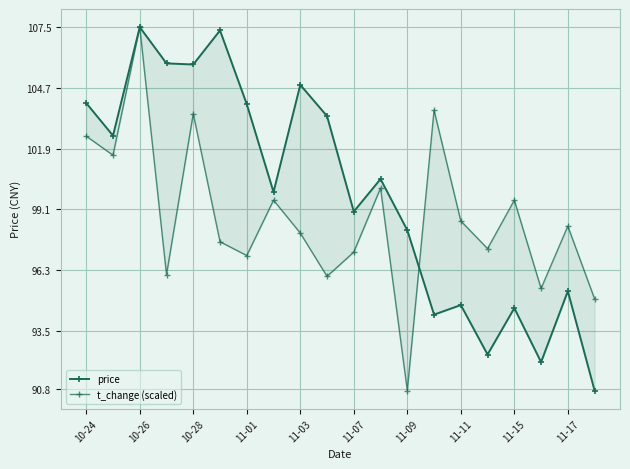

How many data points in t_change (scaled) are above 98?

11